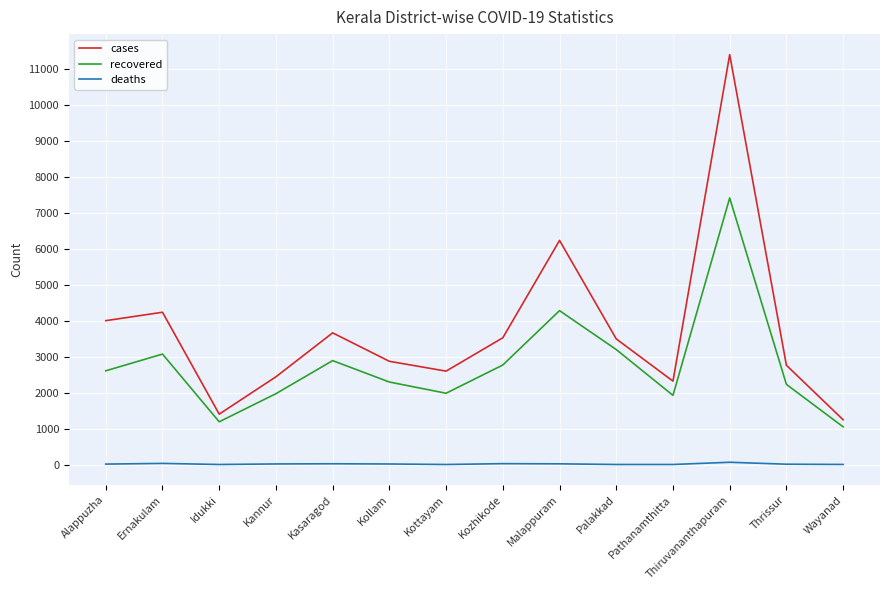

Rank the series by their maximum value, from highest to lowest.

cases, recovered, deaths